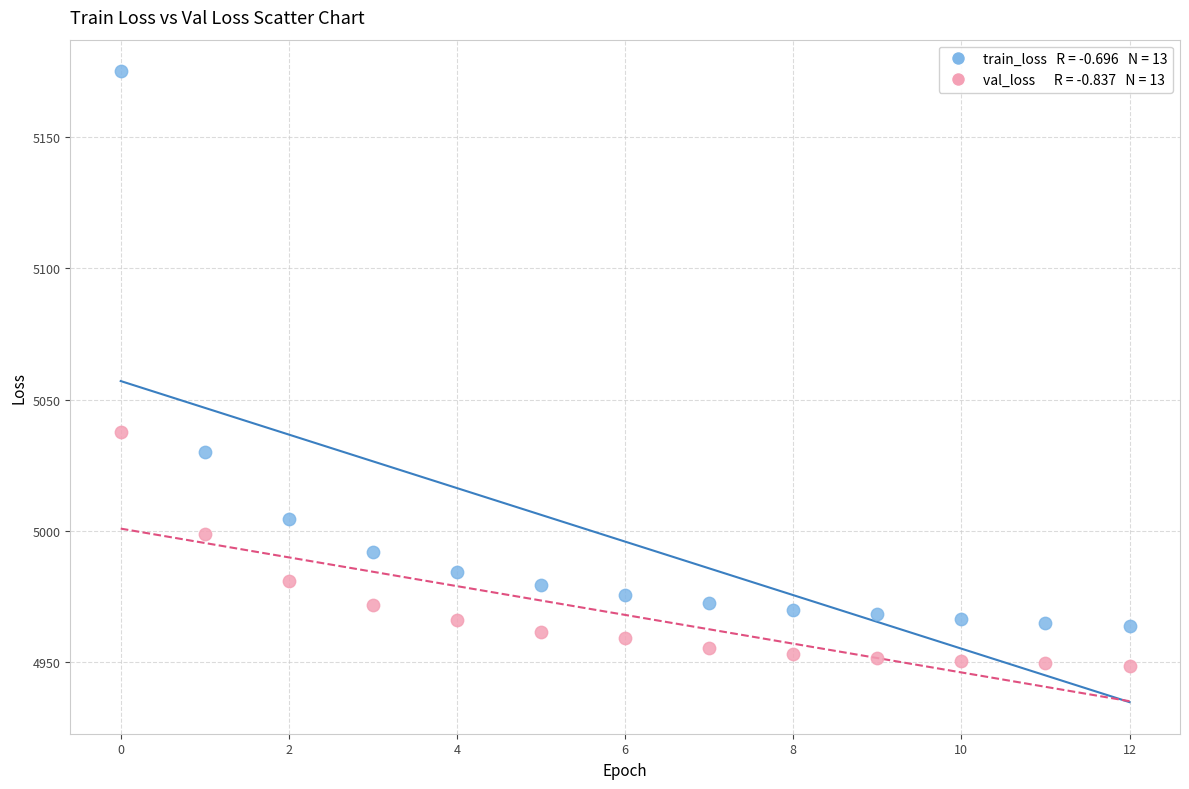

Across all series, what Y value is closest to 5061?

5037.7